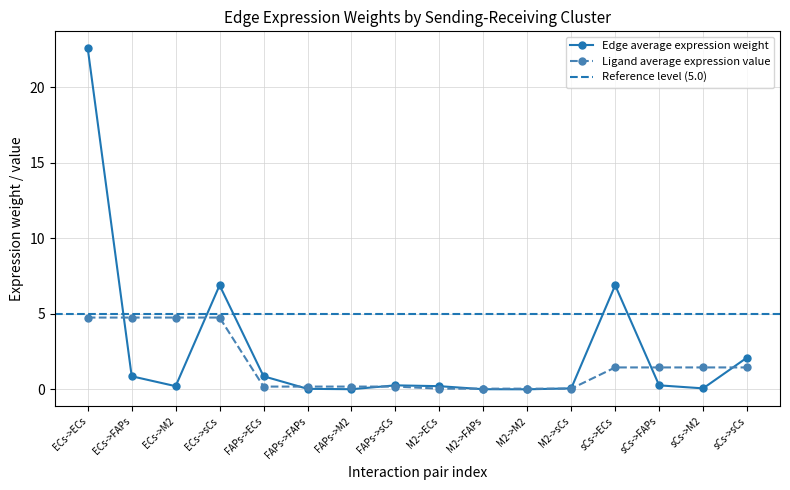

What is the maximum value shown in the chart?

22.6